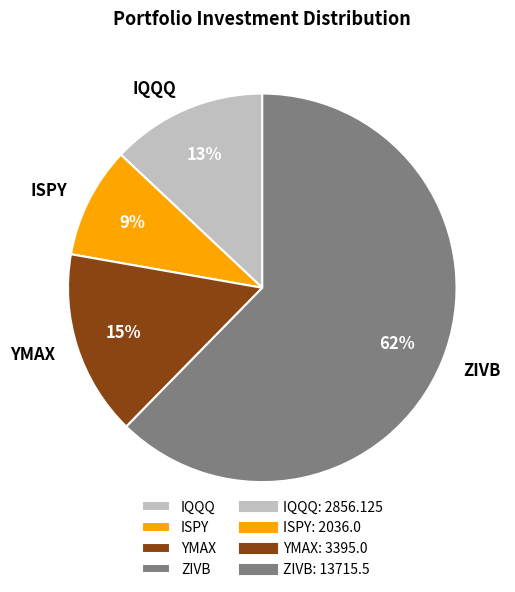

Which has a higher value, YMAX or ISPY?

YMAX